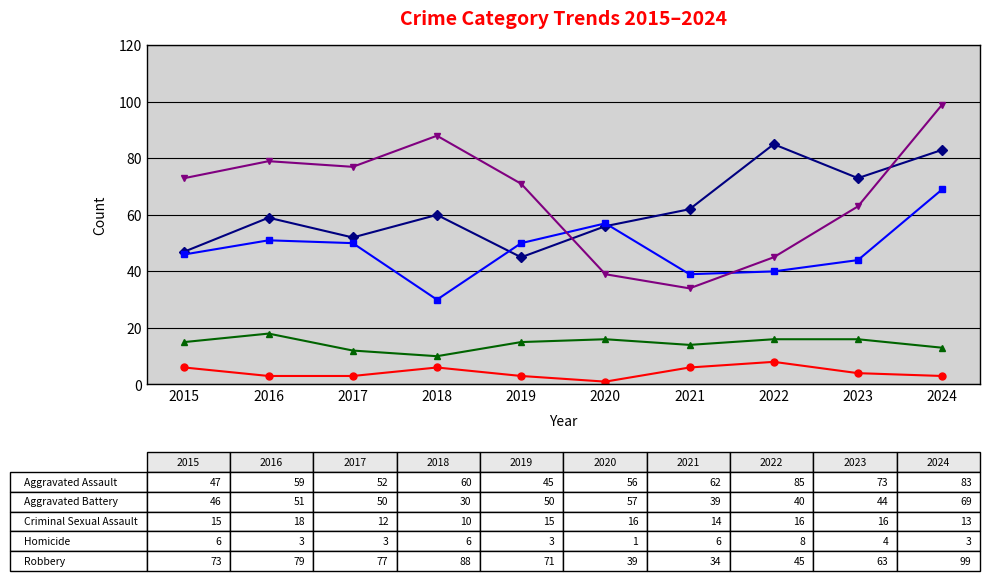

Which label corresponds to the largest value in the chart?

2024